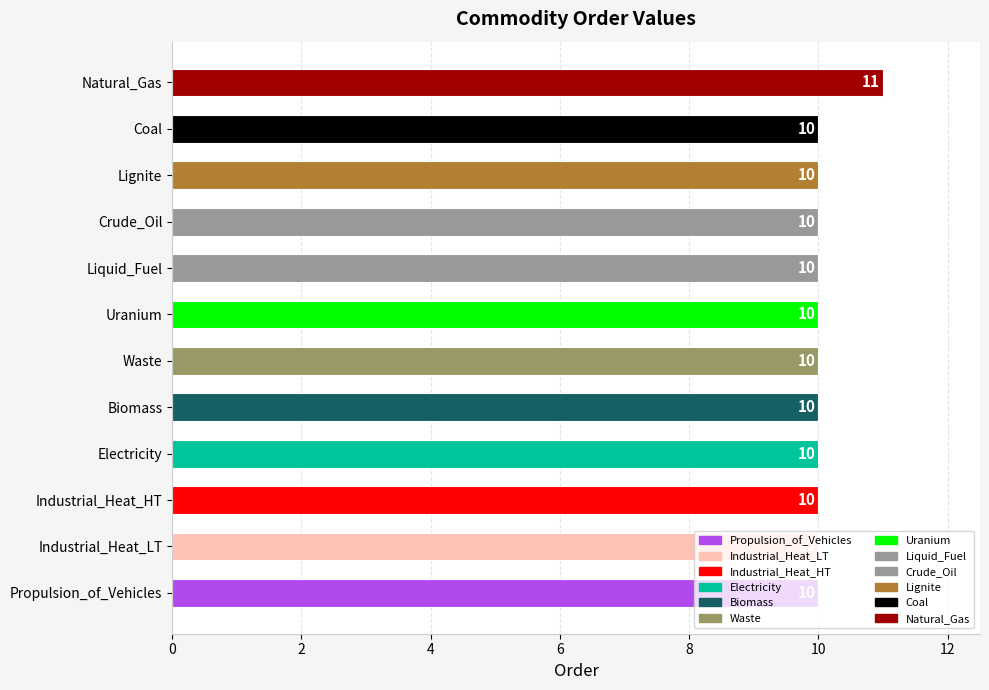

Count the values in the range 10 to 11.

12